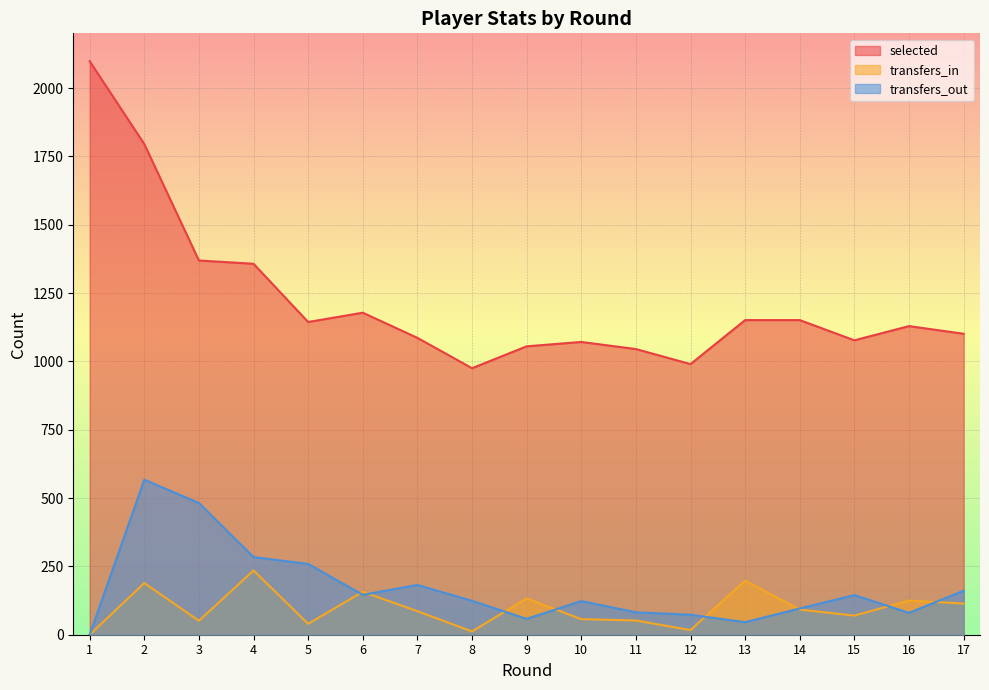

The selected series shows 427 at 17. True or false?

False